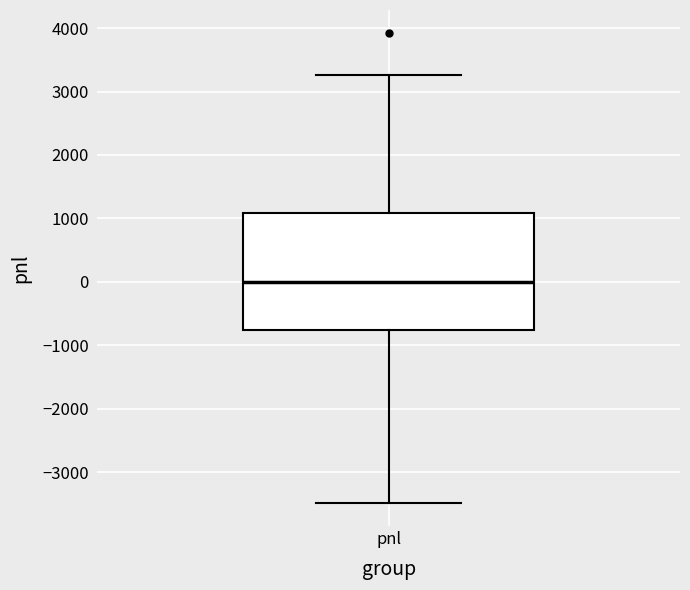

Where does the lower whisker of the box for pnl end on the y-axis? The values are not printed on the chart, so give them approximately, as read against the axis.

-3500